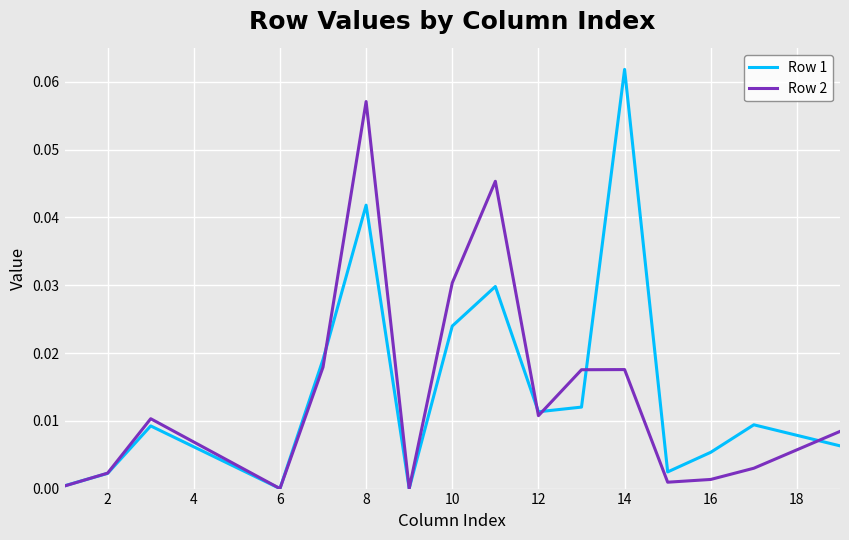

Rank the series by their maximum value, from lowest to highest.

Row 2, Row 1